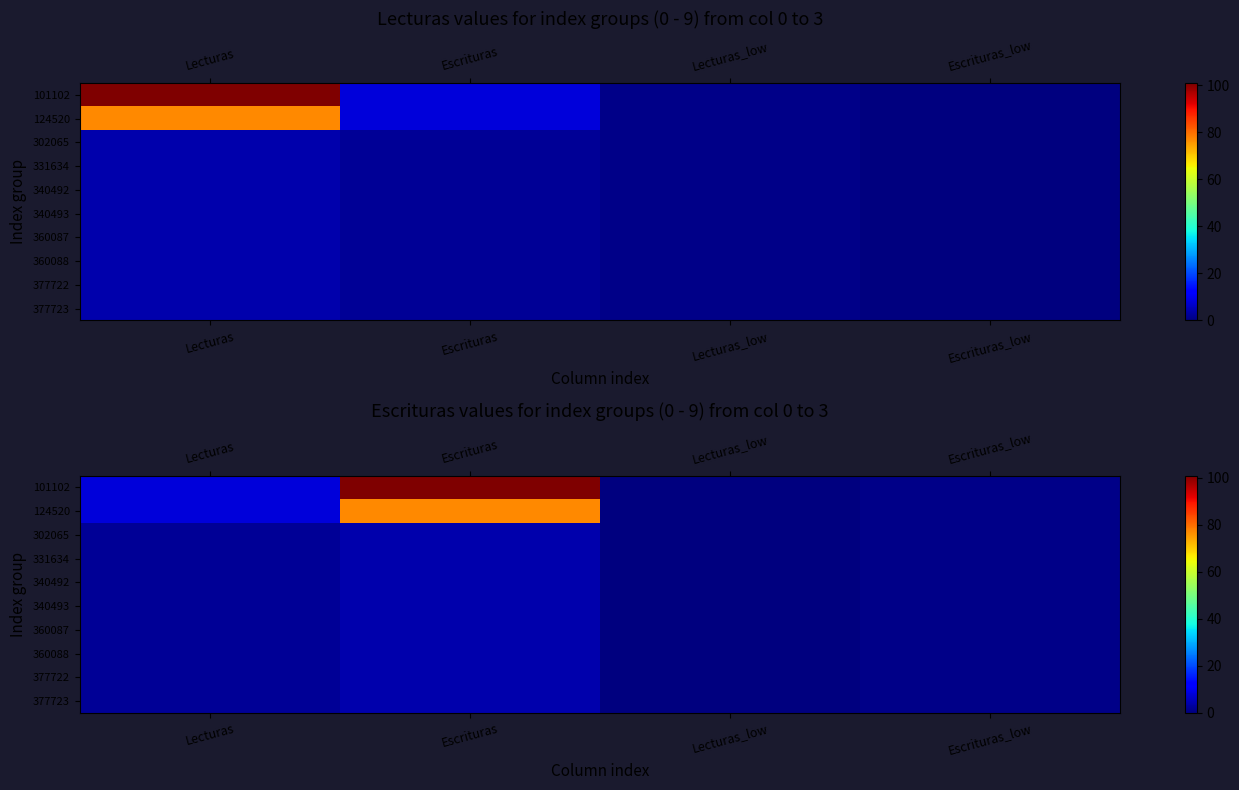

Which has a higher value, Lecturas_low or Lecturas?

Lecturas